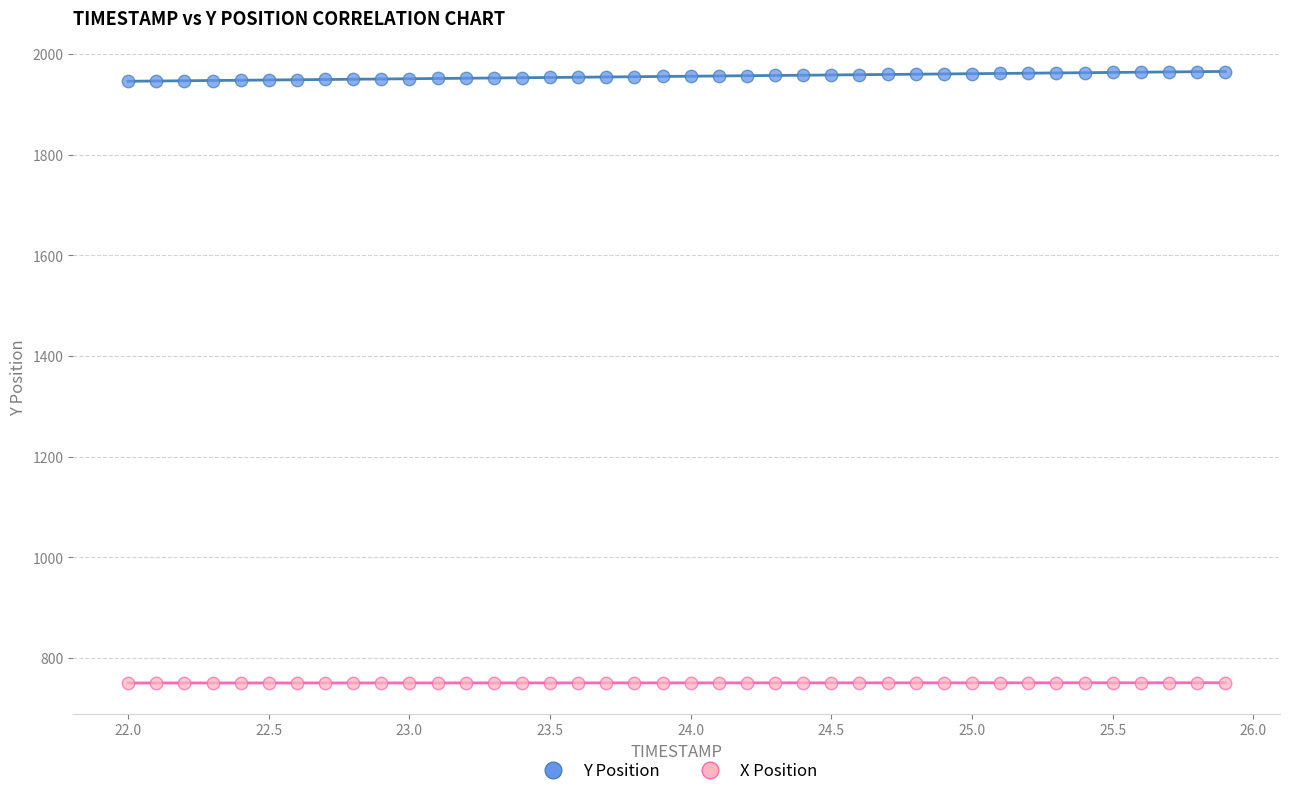

Across all data points, what is the range of X values (max minus min)?

3.9